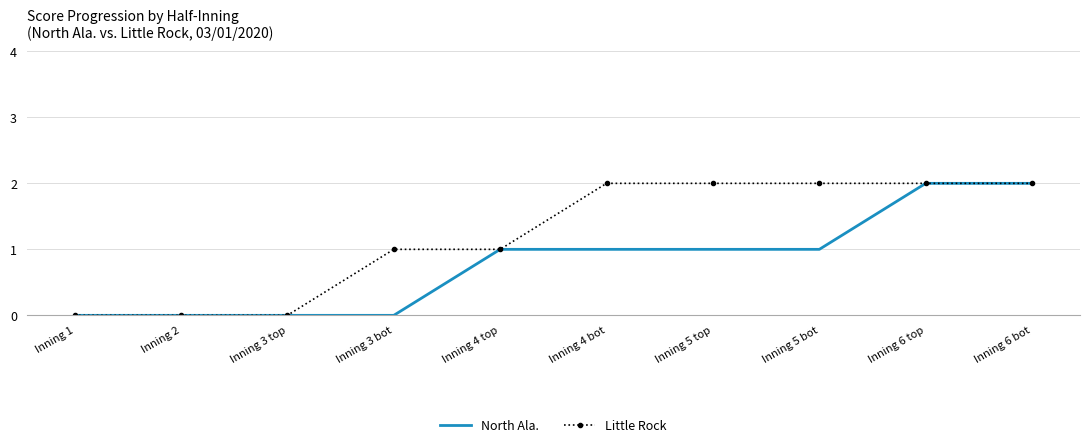

How many values in the North Ala. series are below 1?

4